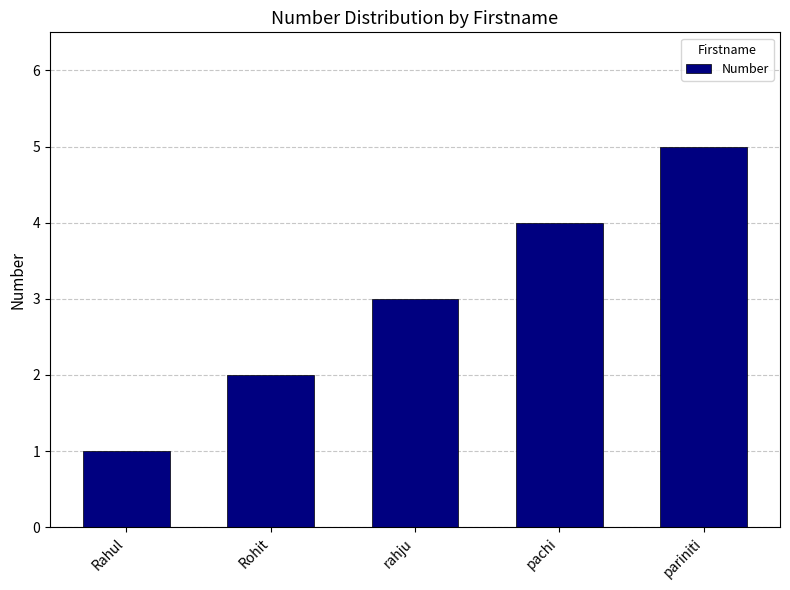

The chart shows a value of 4 at pachi. True or false?

True